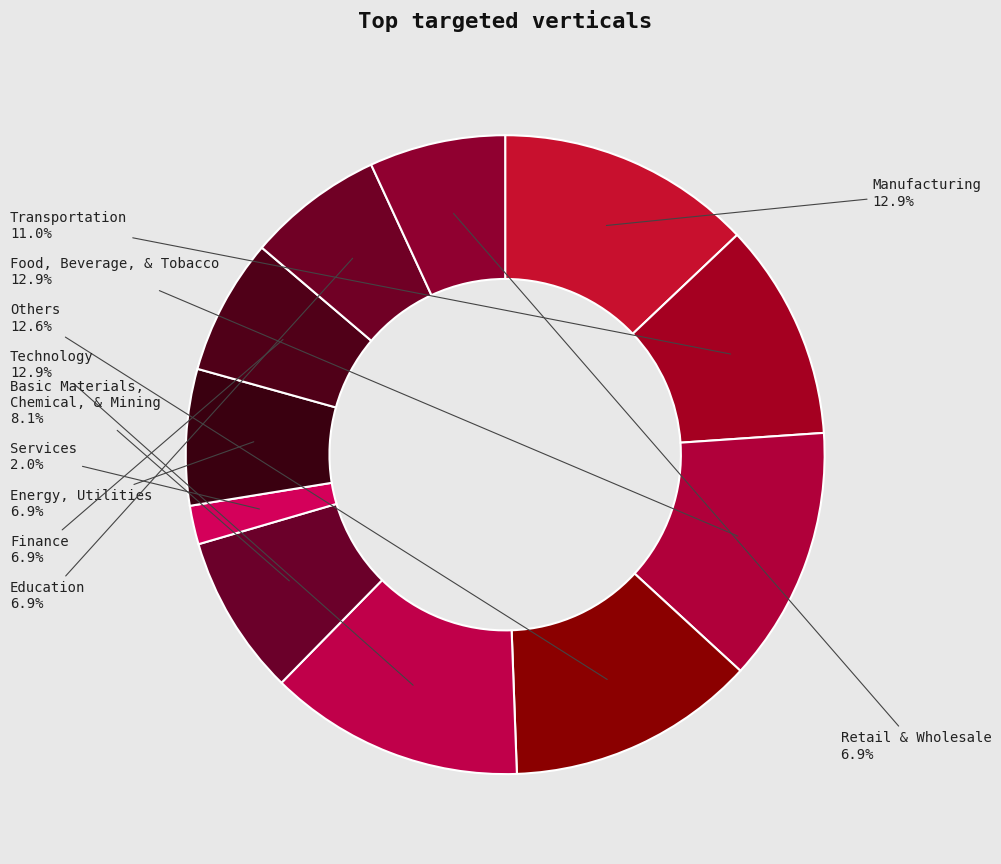

Does any single category account for the majority?

No